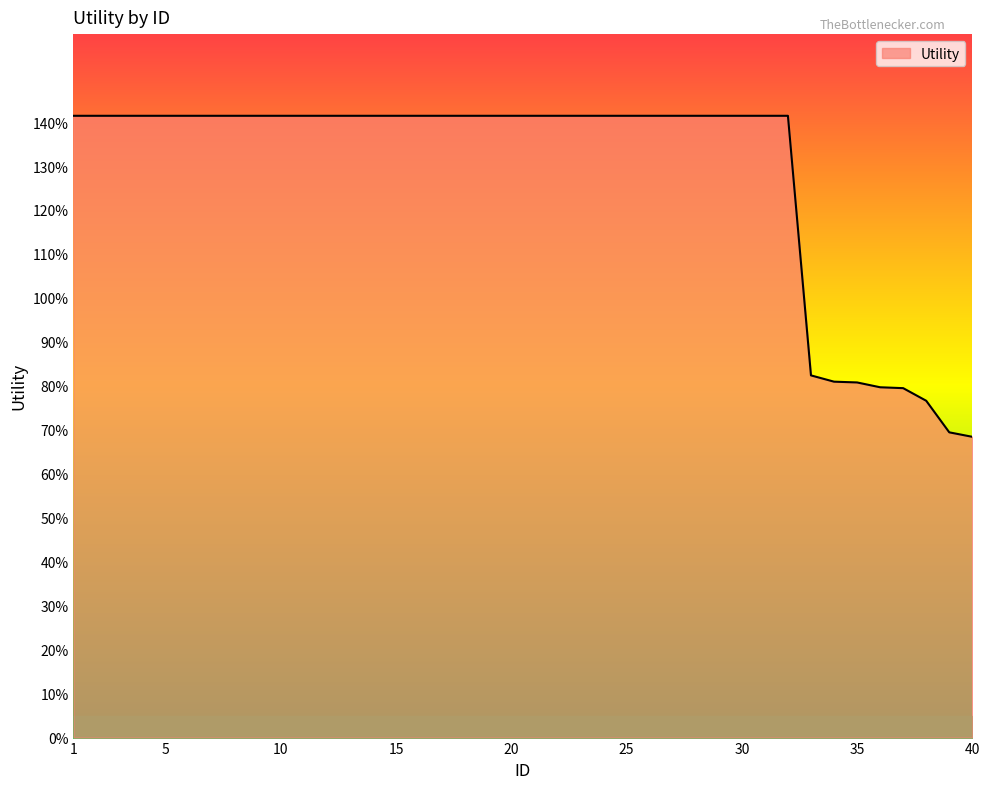

True or false: the data has more than 2 interior local peaks.

False